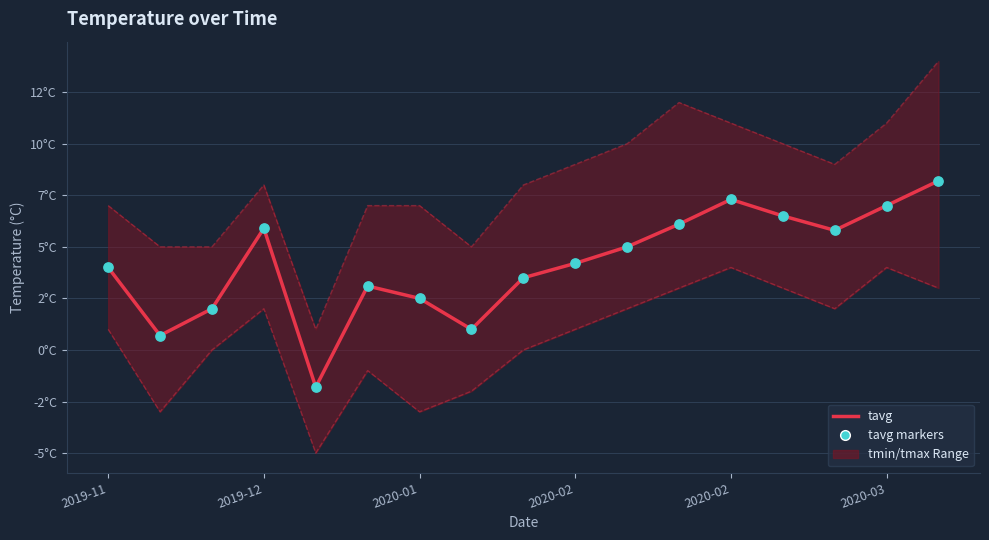

At which category is the sum across all series the highest?

16